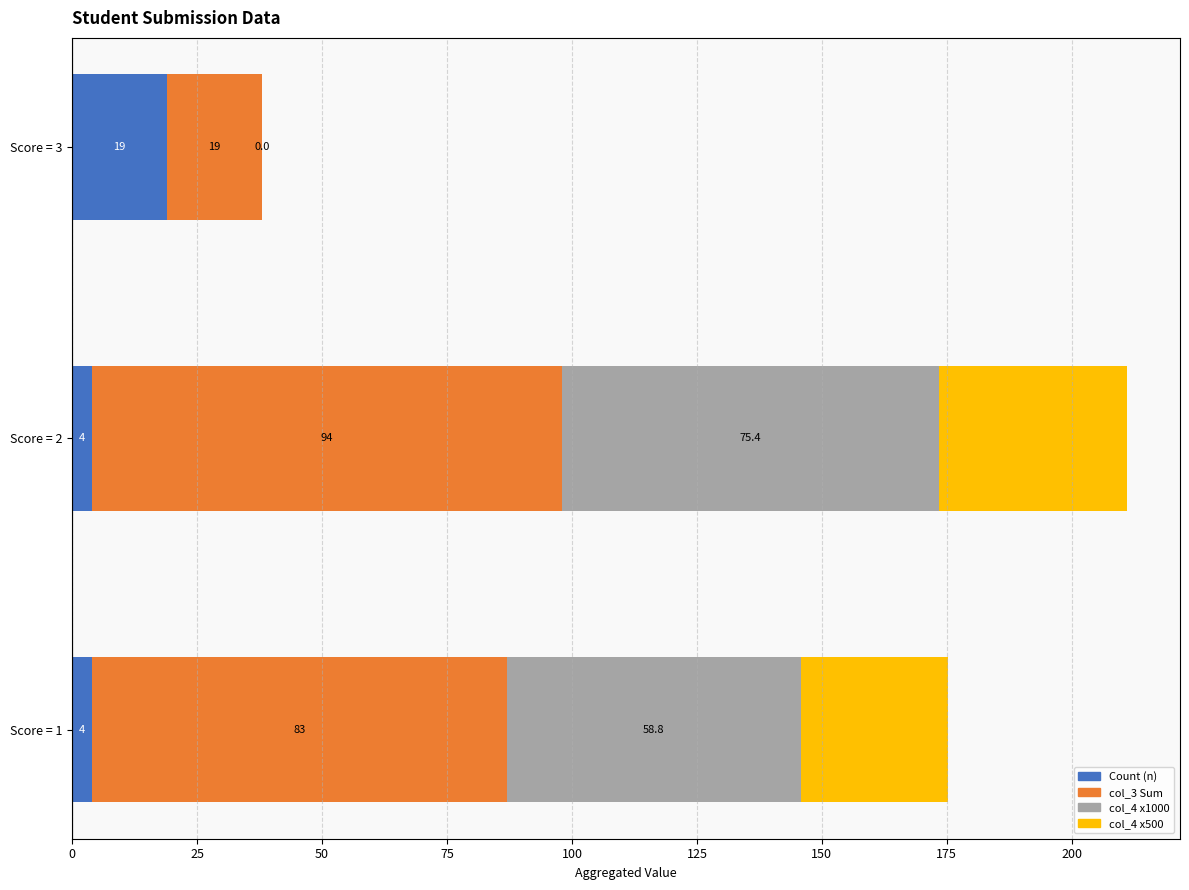

What is the maximum value for Count (n)?

19.0